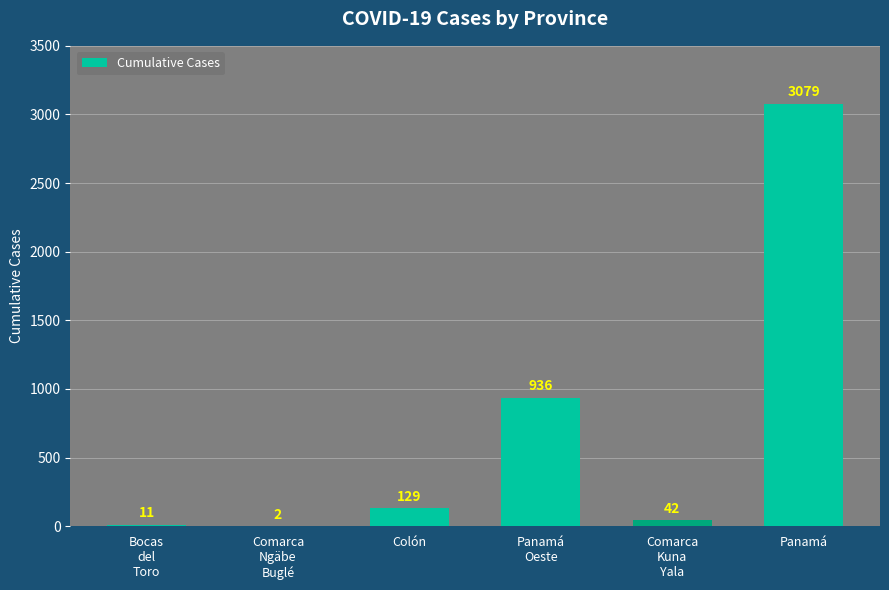

Reading left to right, extract all data points from this chart.

11	2	129	936	42	3079